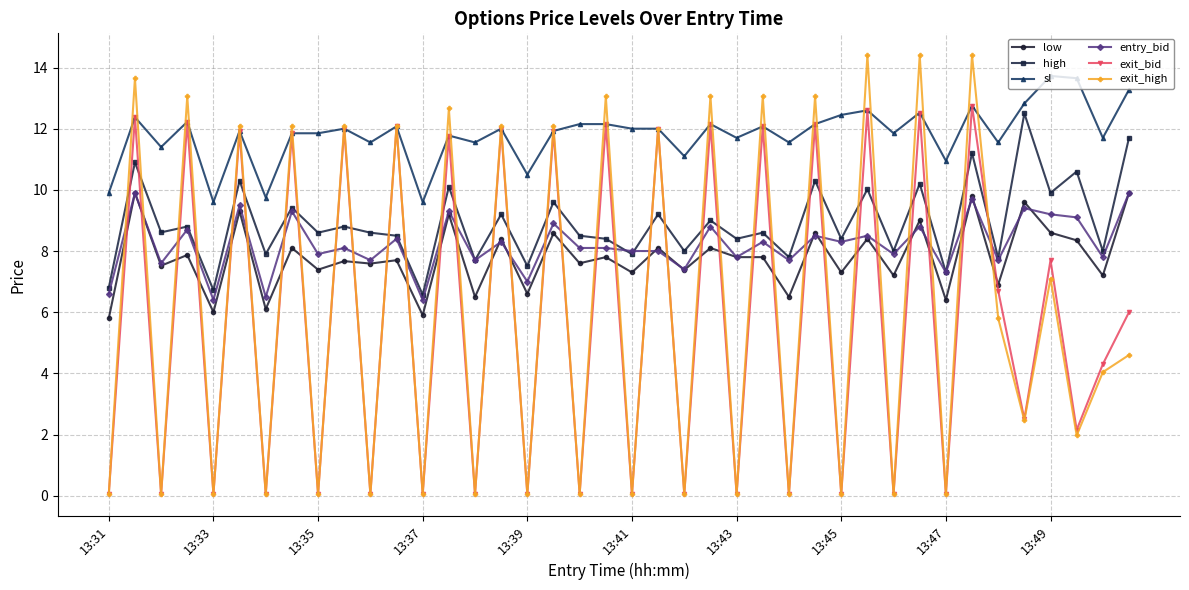

How many interior local peaks does the exit_bid series have?

18